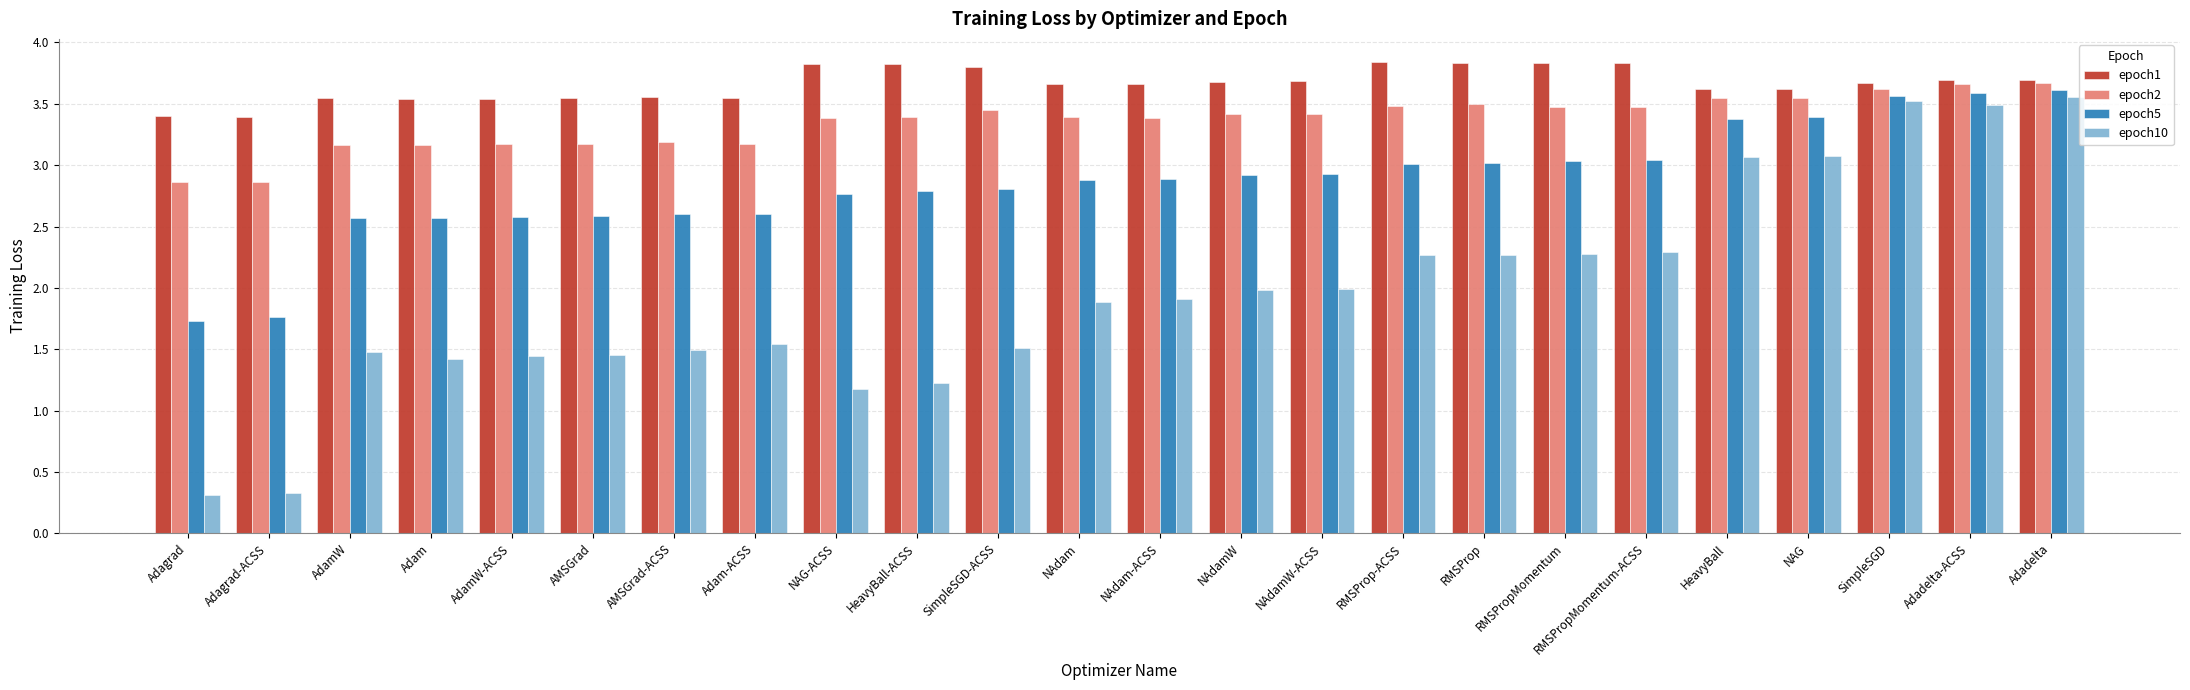

Between AdamW and RMSPropMomentum-ACSS, which series saw the biggest shift?

epoch10